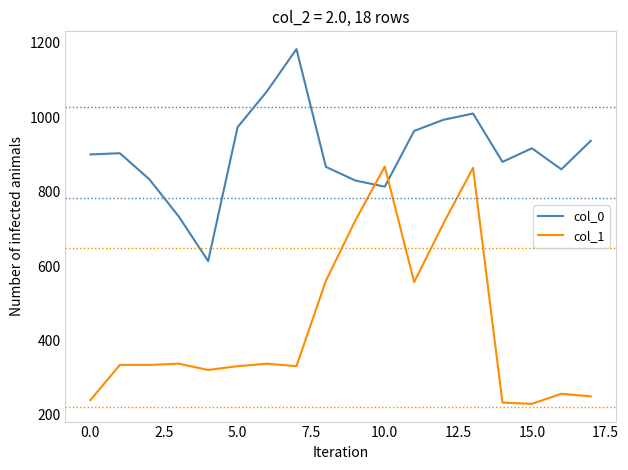

True or false: col_0 has more than 0 interior local peaks.

True